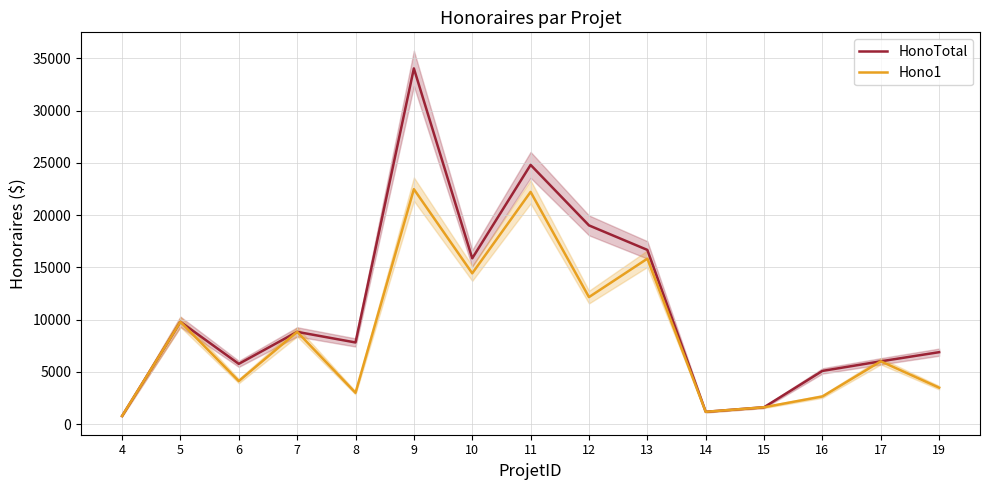

What is the difference between the second highest and second lowest values in the Hono1 series?

21035.0